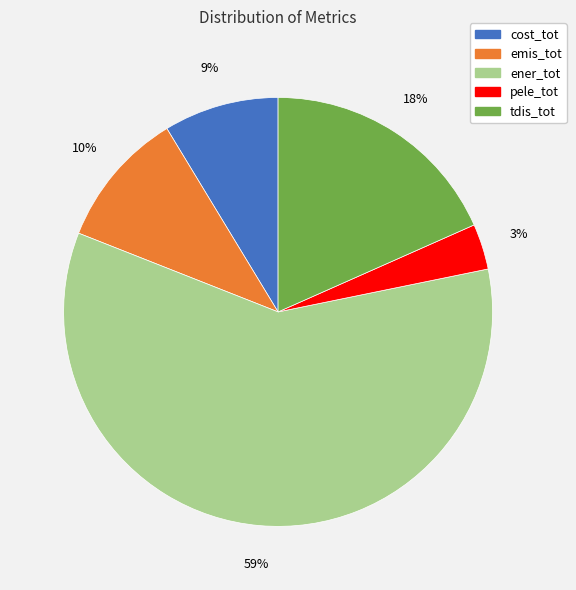

Which slice is the largest?

ener_tot